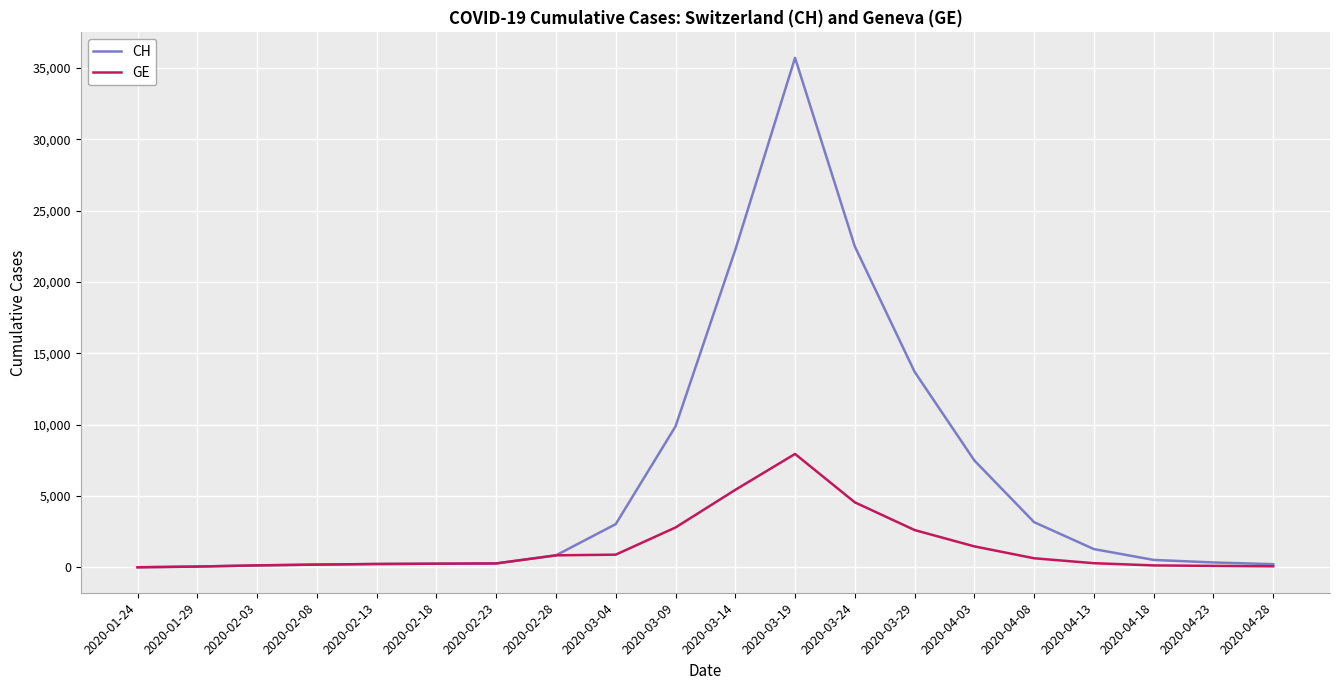

What is the greatest value displayed?

35712